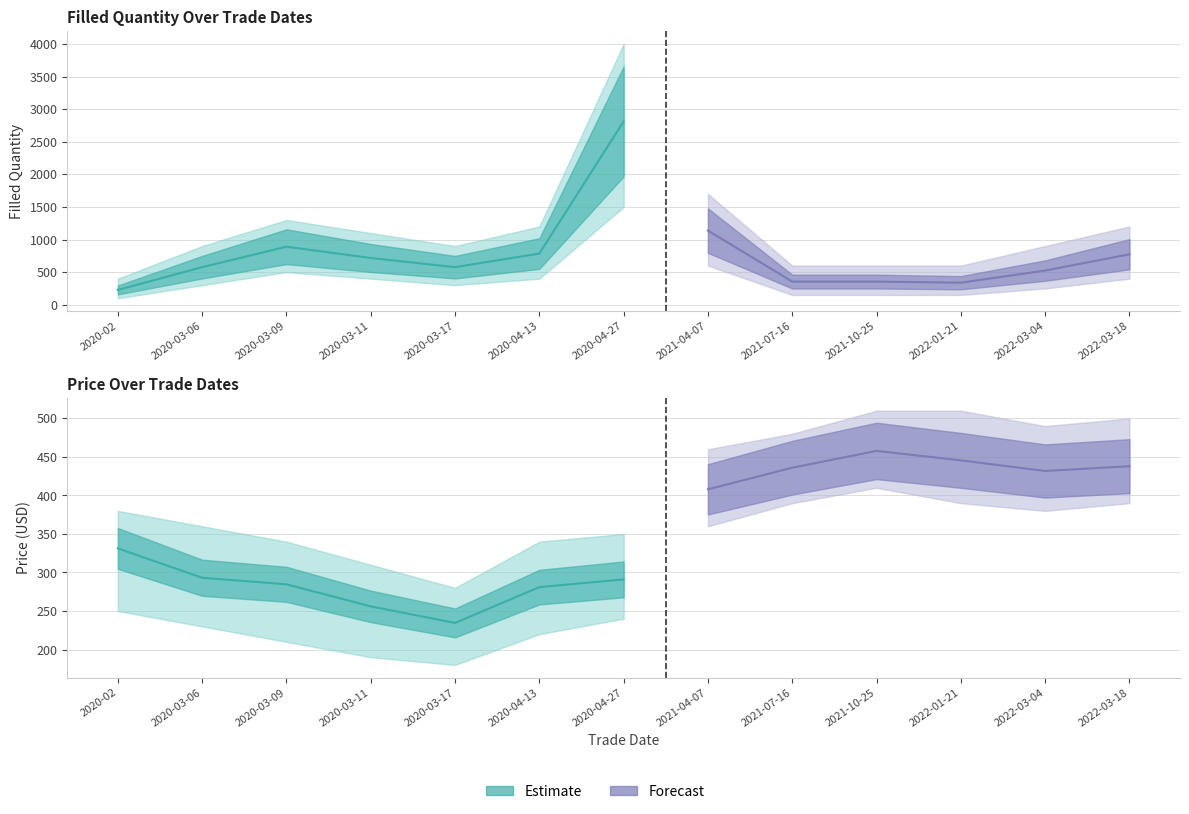

The Price series shows 470.1 at 2020-04-13. True or false?

False